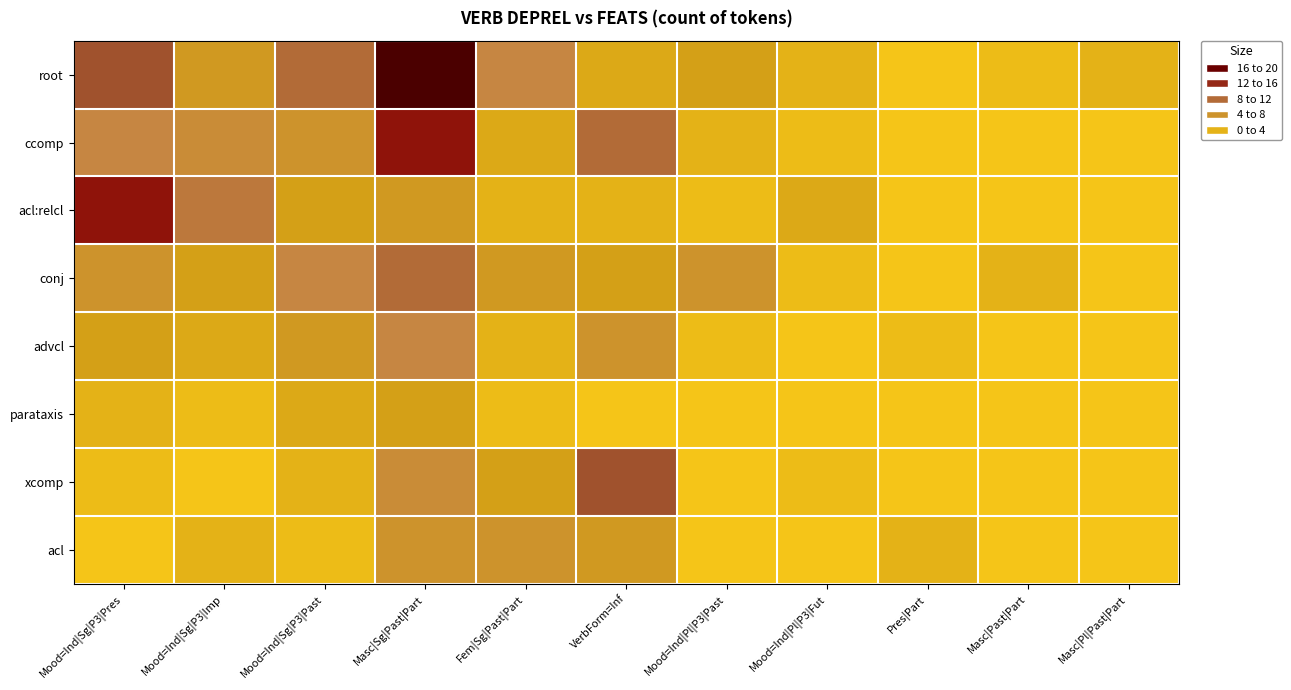

At VerbForm=Inf, list the series in order from smallest to largest.

parataxis, acl:relcl, root, conj, acl, advcl, ccomp, xcomp